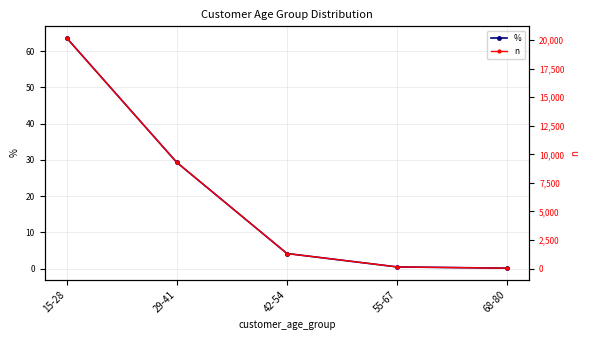

What is the approximate value of % at 29-41?

29.3